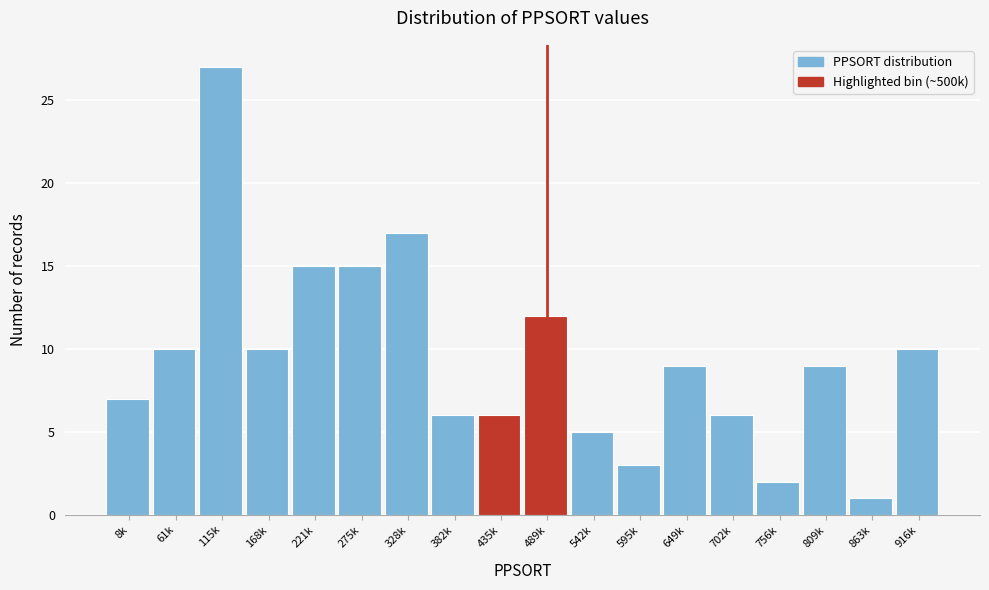

Reading left to right, extract all data points from this chart.

8k=7	61k=10	115k=27	168k=10	221k=15	275k=15	328k=17	382k=6	435k=6	489k=12	542k=5	595k=3	649k=9	702k=6	756k=2	809k=9	863k=1	916k=10